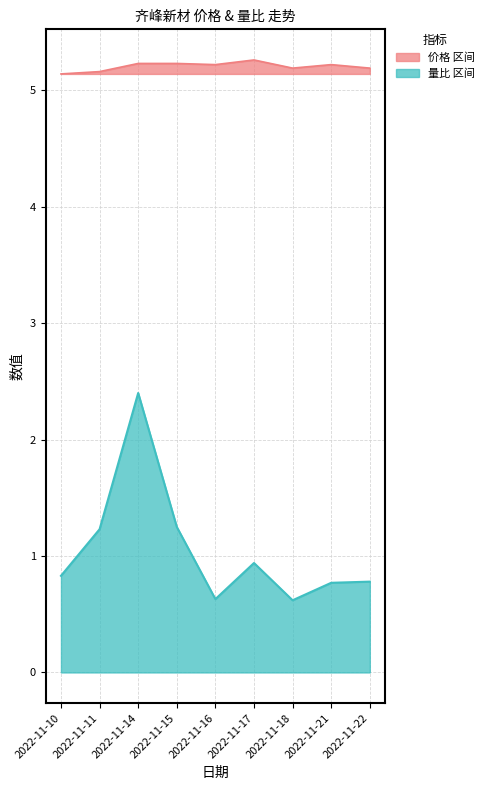

Which series changed the most between 2022-11-15 and 2022-11-21?

量比